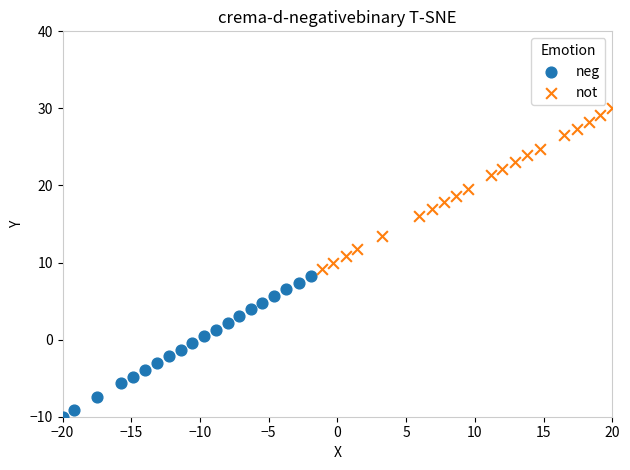

Which series contains the lowest Y value?

neg